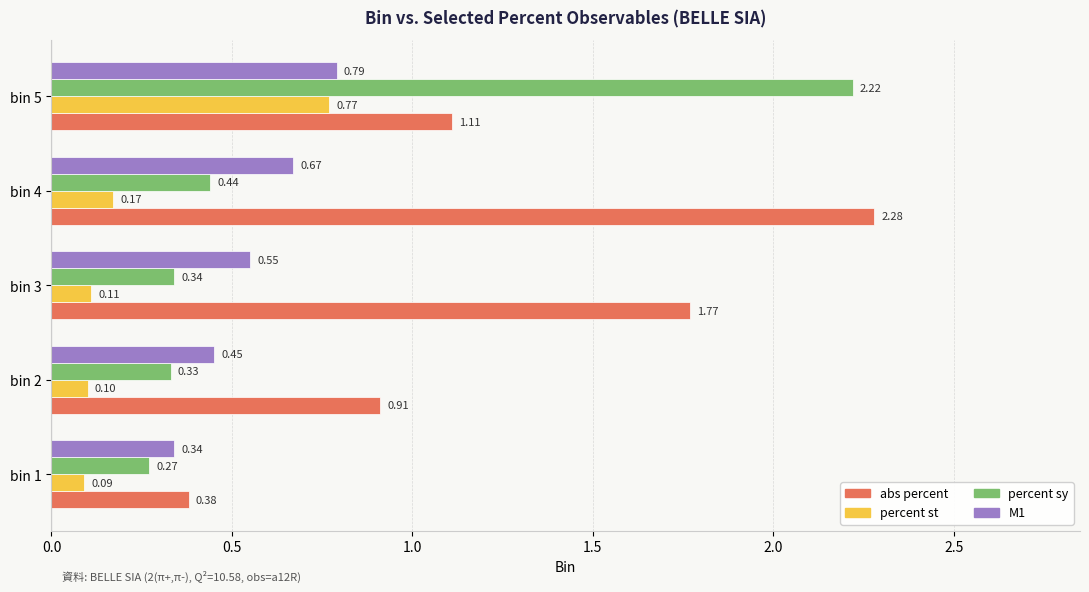

List the labels in order of M1 value, smallest first.

bin 1, bin 2, bin 3, bin 4, bin 5